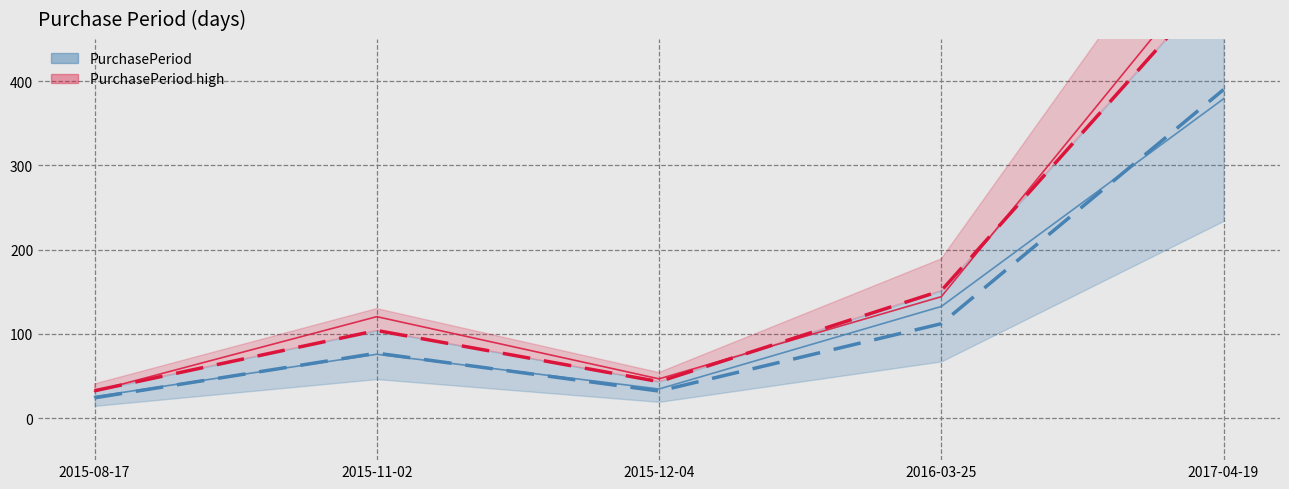

Rank the series at 2016-03-25 from highest to lowest value.

PurchasePeriod high, PurchasePeriod